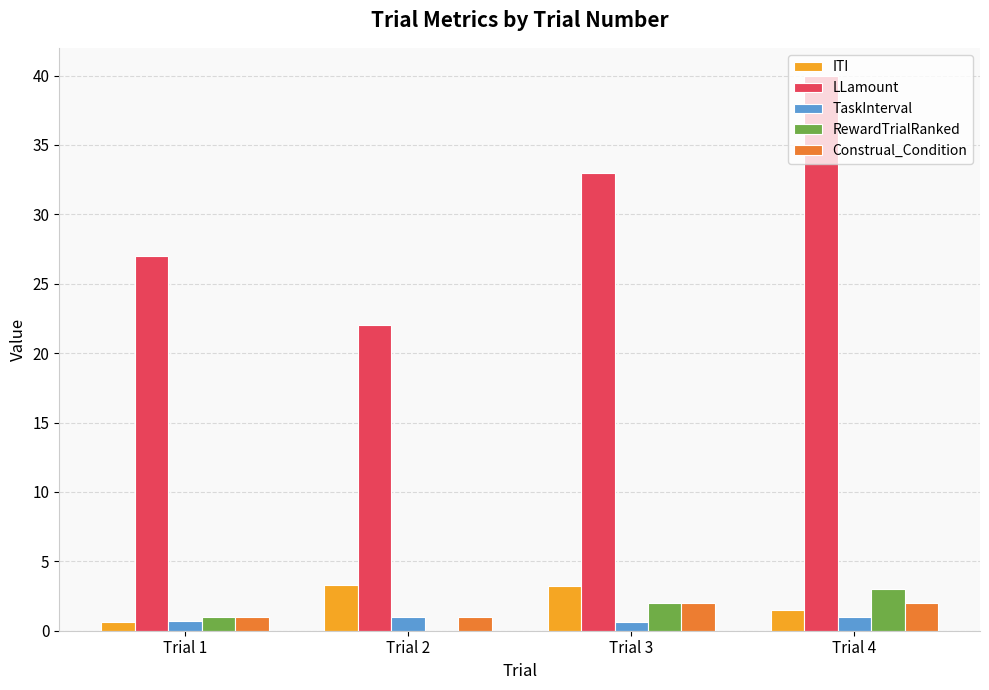

The Construal_Condition series shows 2.0 at Trial 4. True or false?

True